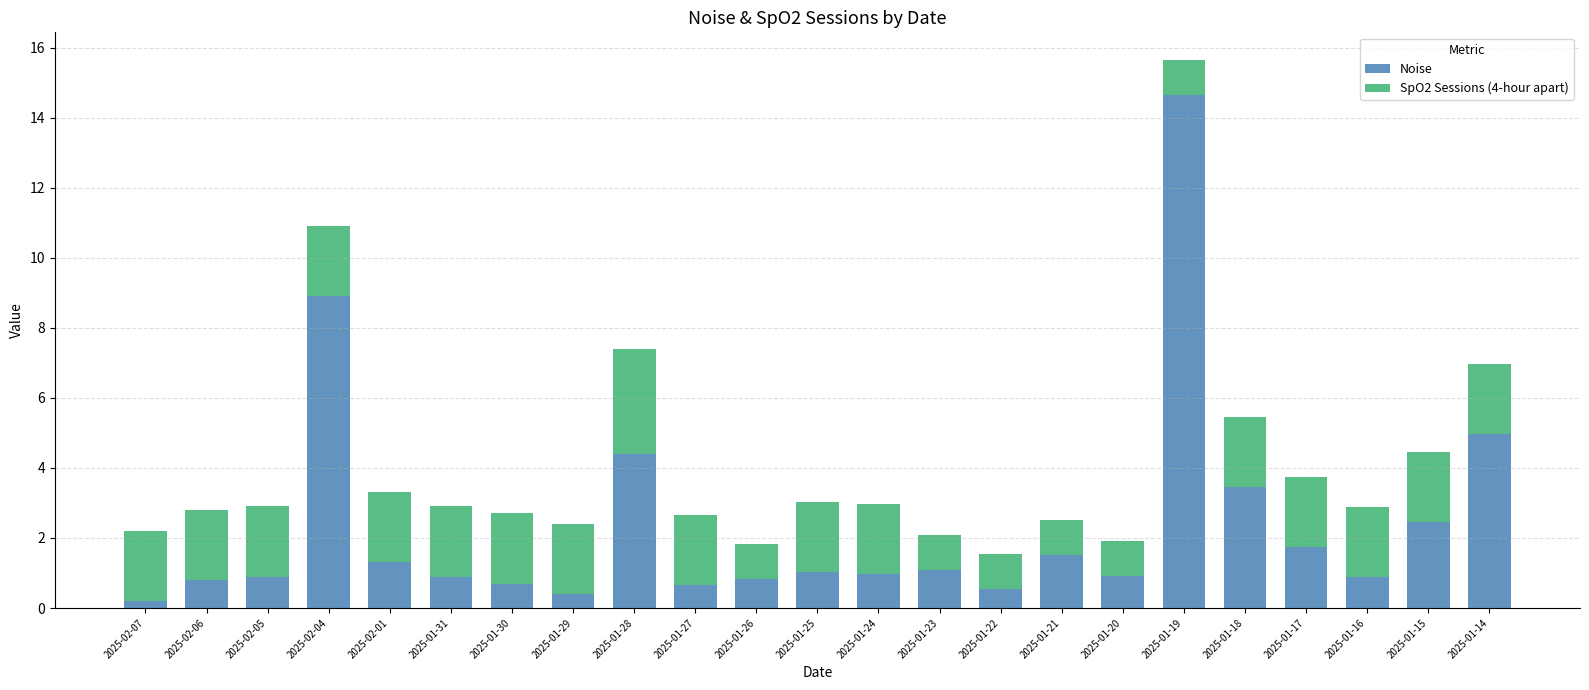

Is it true that Noise equals 0.9 at 2025-01-16?

True